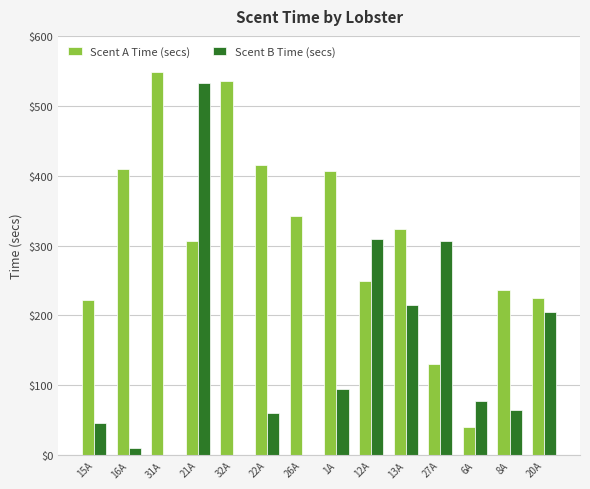

The Scent B Time (secs) series shows 108 at 22A. True or false?

False